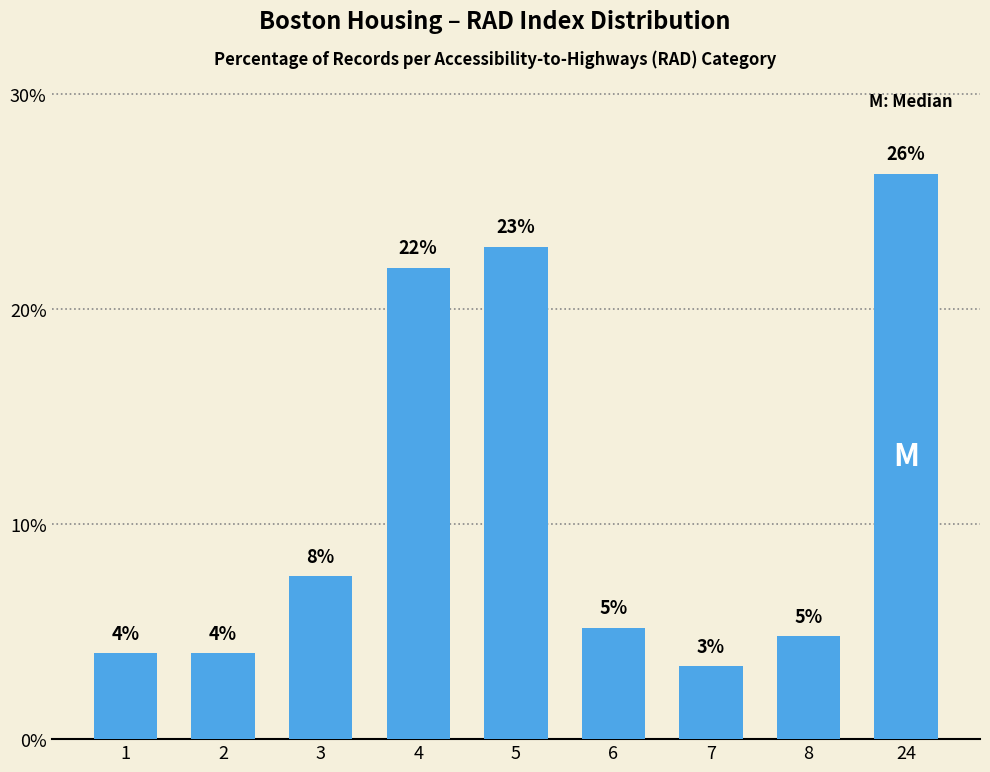

Which category has the highest value across all series?

24